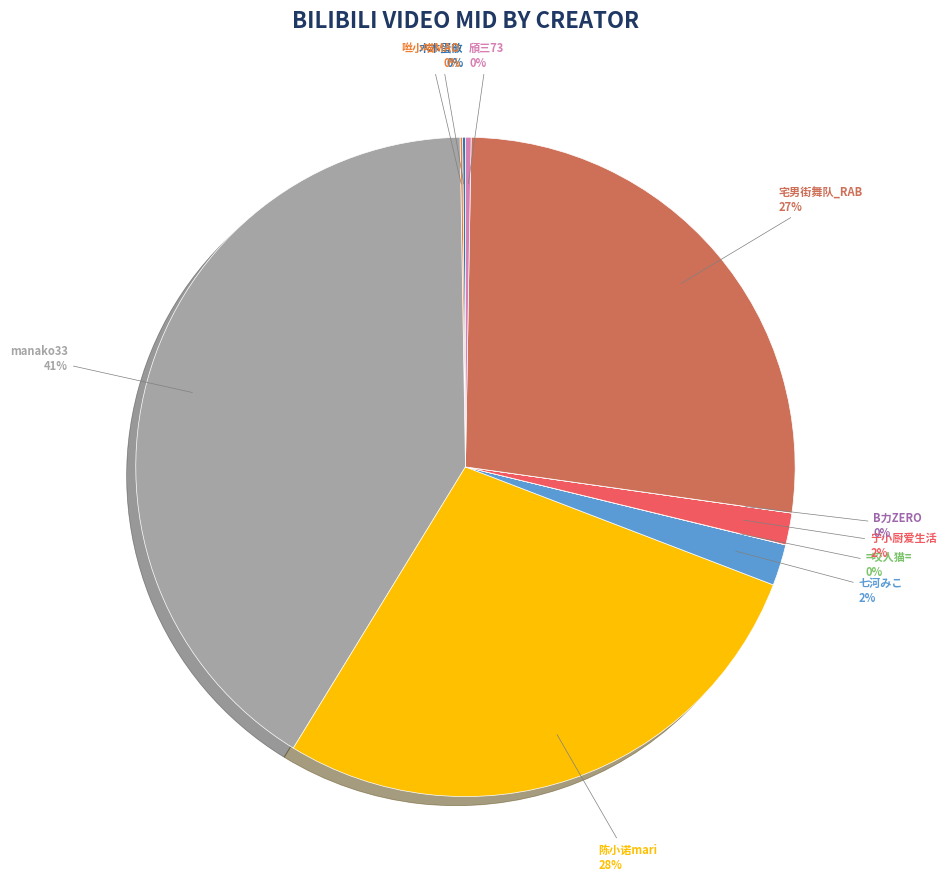

Which slice is the largest?

manako33